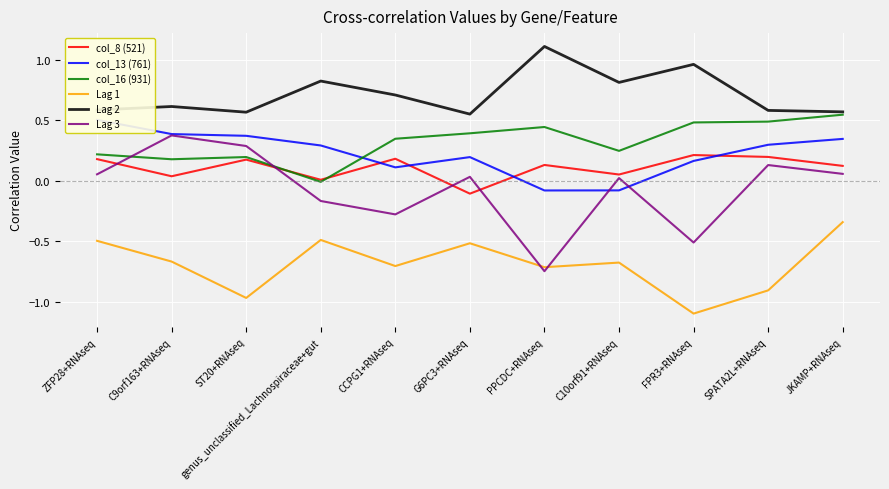

Reading left to right, list all the values displayed in this chart.

col_8 (521): 0.2	0.0	0.2	0.0	0.2	-0.1	0.1	0.1	0.2	0.2	0.1
col_13 (761): 0.5	0.4	0.4	0.3	0.1	0.2	-0.1	-0.1	0.2	0.3	0.3
col_16 (931): 0.2	0.2	0.2	-0.0	0.3	0.4	0.4	0.2	0.5	0.5	0.5
Lag 1: -0.5	-0.7	-1.0	-0.5	-0.7	-0.5	-0.7	-0.7	-1.1	-0.9	-0.3
Lag 2: 0.6	0.6	0.6	0.8	0.7	0.6	1.1	0.8	1.0	0.6	0.6
Lag 3: 0.1	0.4	0.3	-0.2	-0.3	0.0	-0.7	0.0	-0.5	0.1	0.1